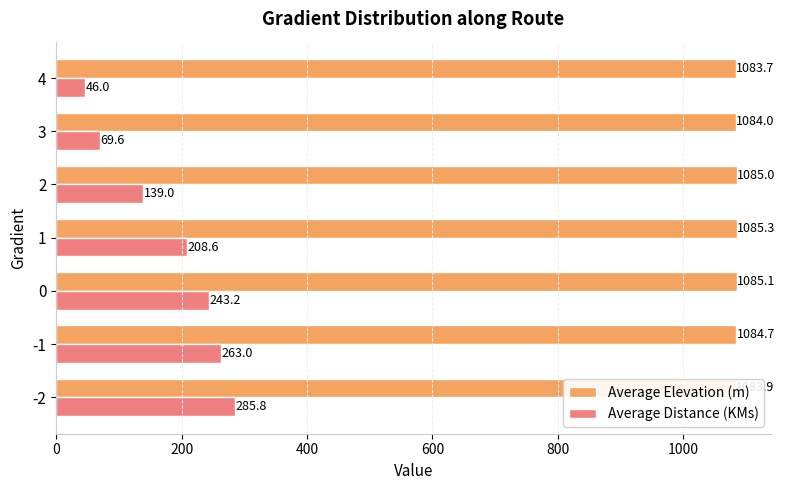

Which category has the highest value across all series?

1